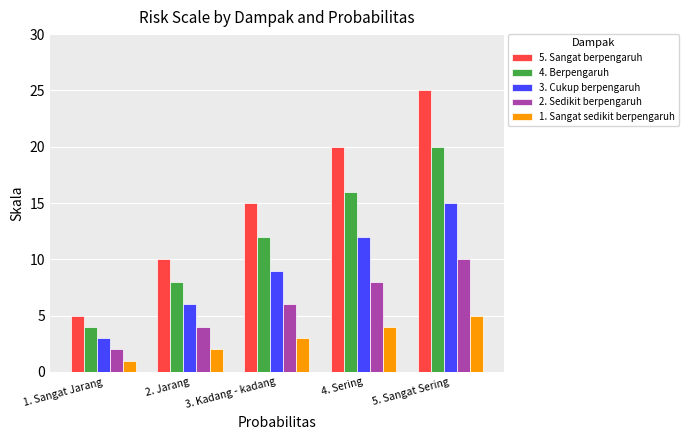

What is the average value of the 2. Sedikit berpengaruh series?

6